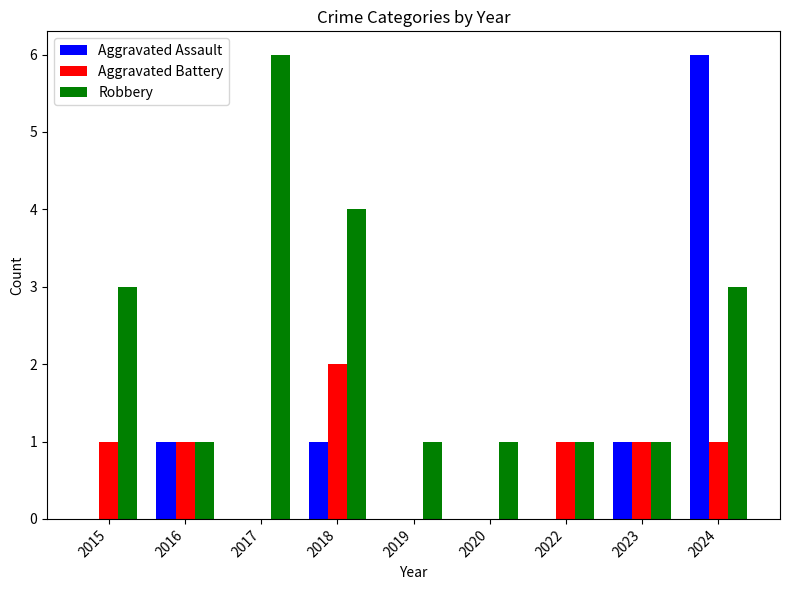

At which label does Aggravated Assault reach its peak?

2024